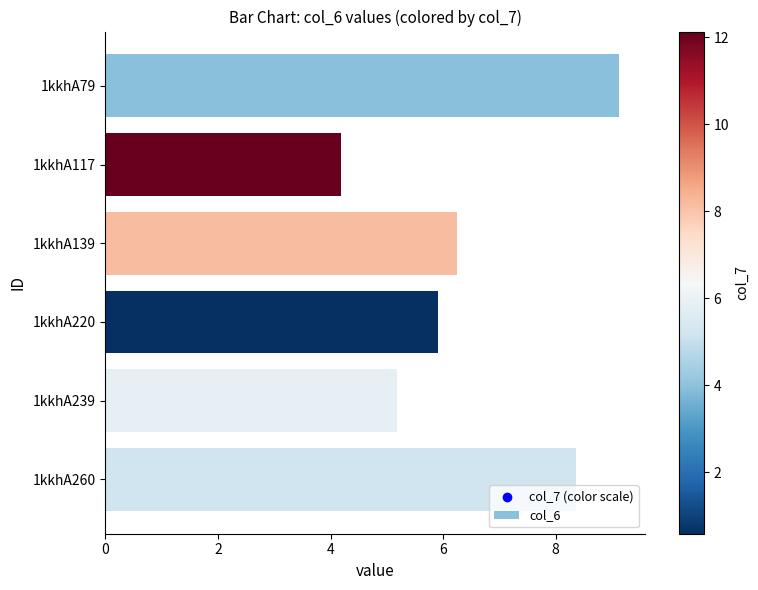

What is the change in value from 1kkhA79 to 1kkhA260?

-0.8